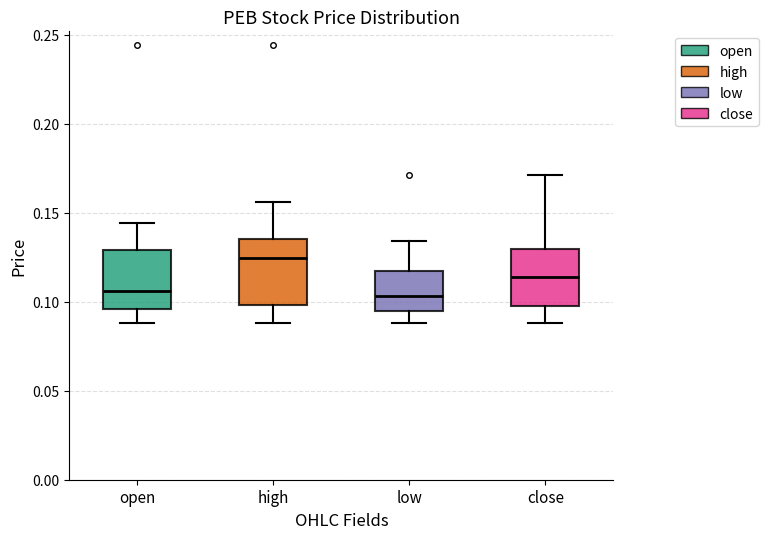

Reading left to right, transcribe this box plot: for each box, give where its median line is, the range the box spans, and where its two whiskers end, as read against the y-axis. The values are not printed on the chart, so give them approximately, as read against the axis.

open: median 0.105, box 0.095 to 0.130, whiskers 0.090 to 0.145
high: median 0.125, box 0.100 to 0.135, whiskers 0.090 to 0.155
low: median 0.105, box 0.095 to 0.115, whiskers 0.090 to 0.135
close: median 0.115, box 0.100 to 0.130, whiskers 0.090 to 0.170